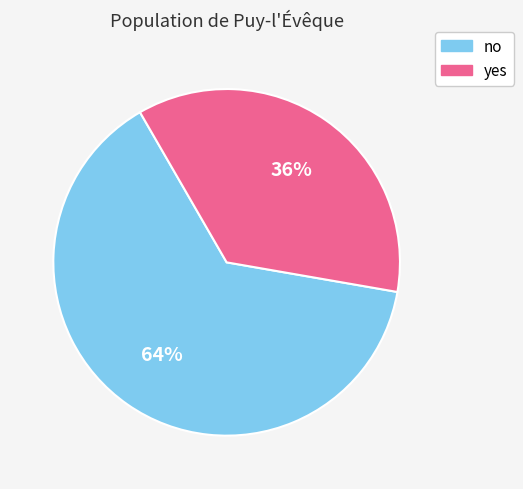

What is the ratio of the value at no to the value at yes?

1.8